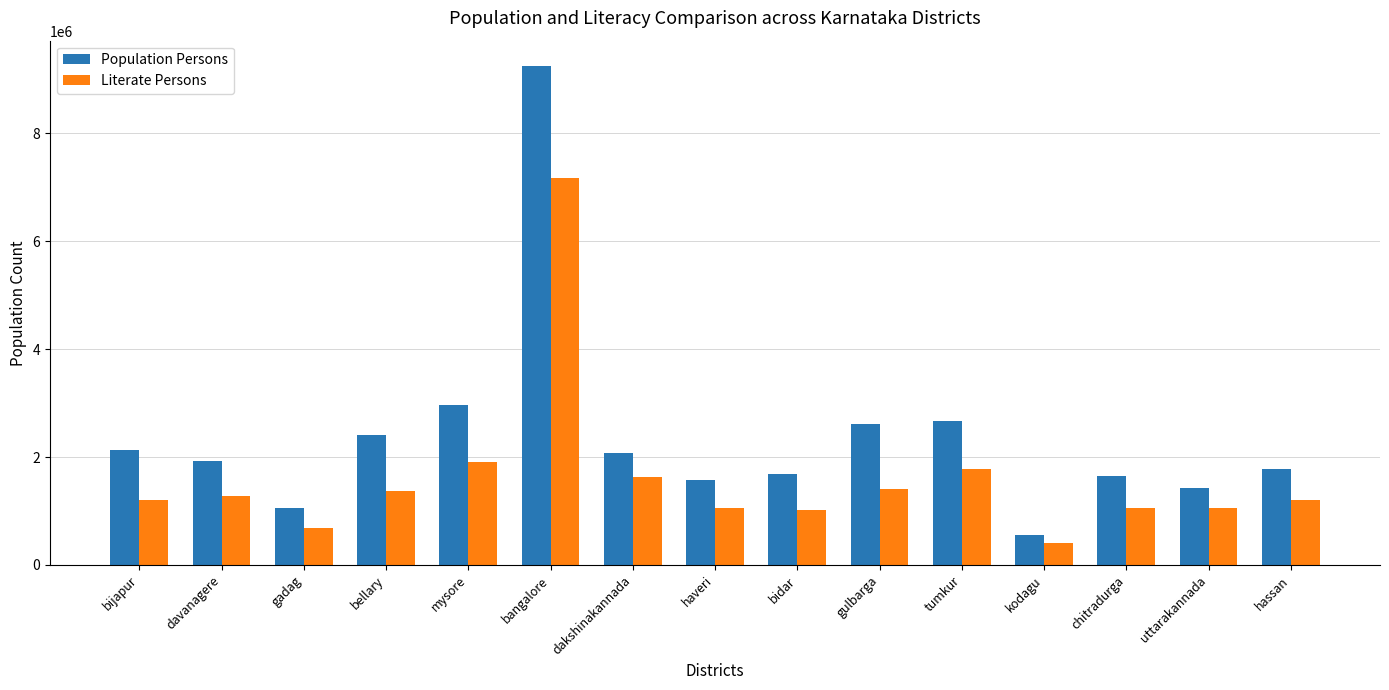

How many values in the Population Persons series are below 1929460?

7